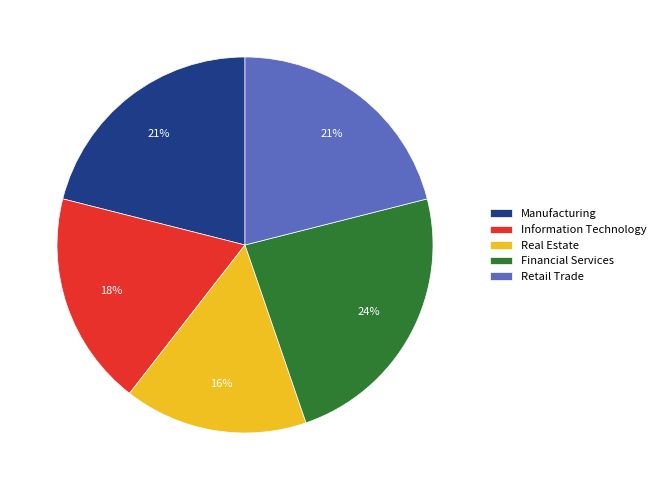

Is Real Estate the majority of the pie?

No